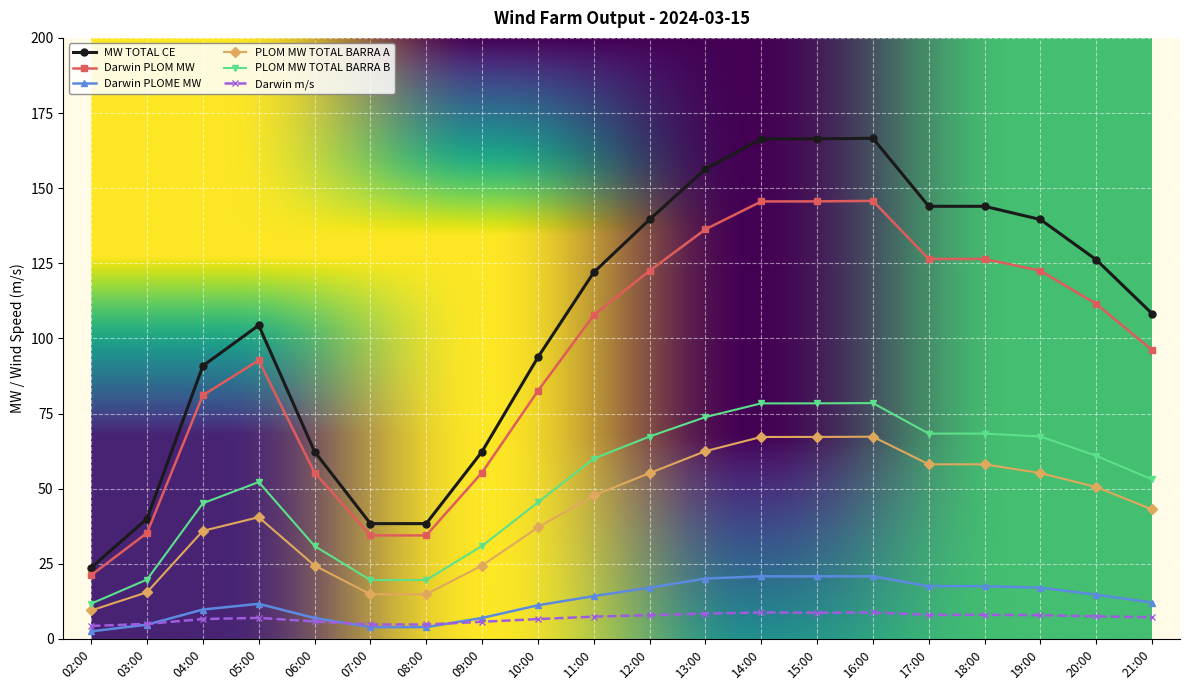

Which series has the widest spread of values?

MW TOTAL CE